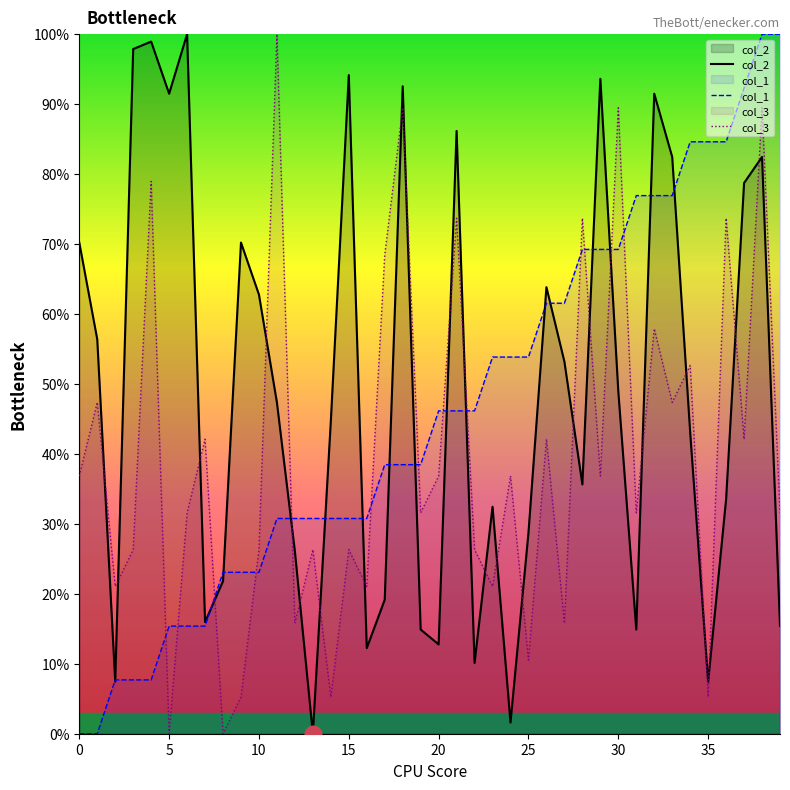

How many interior local valleys does the col_3 series have?

15